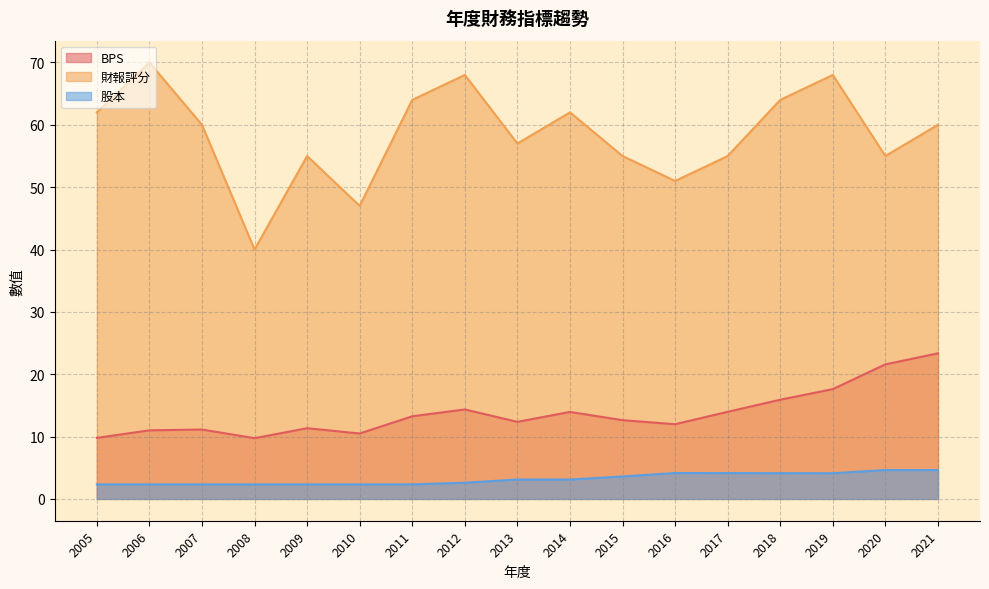

What is the average value of the 股本 series?

3.2